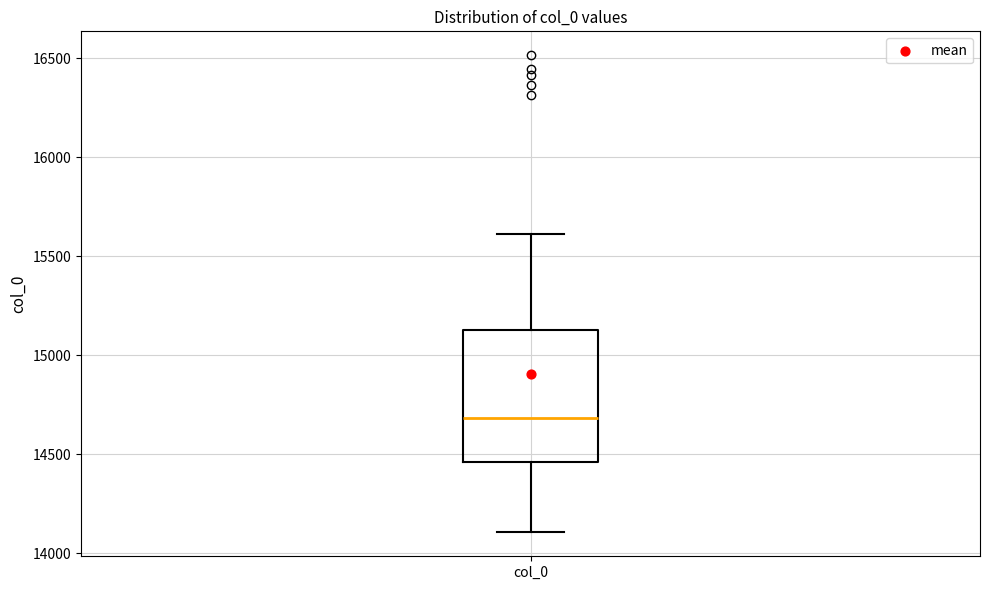

Where does the lower whisker of the box for col_0 end on the y-axis? The values are not printed on the chart, so give them approximately, as read against the axis.

14100